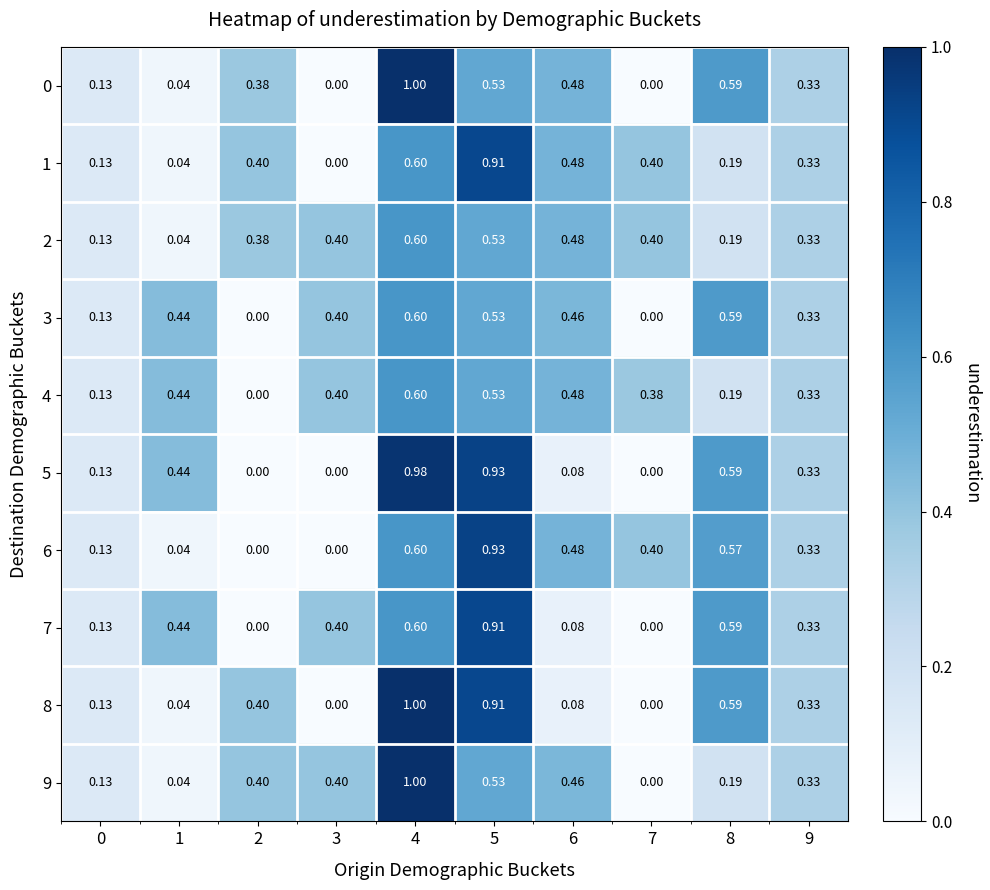

Is the value of 8 at 3 greater than the value of 6 at 0?

No